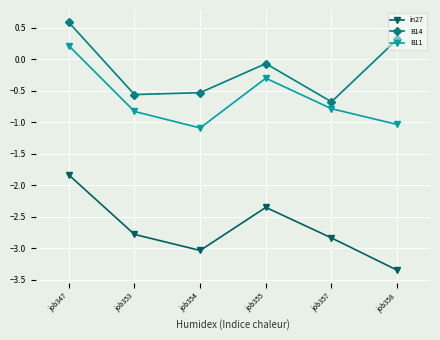

What is the greatest value displayed?

0.6